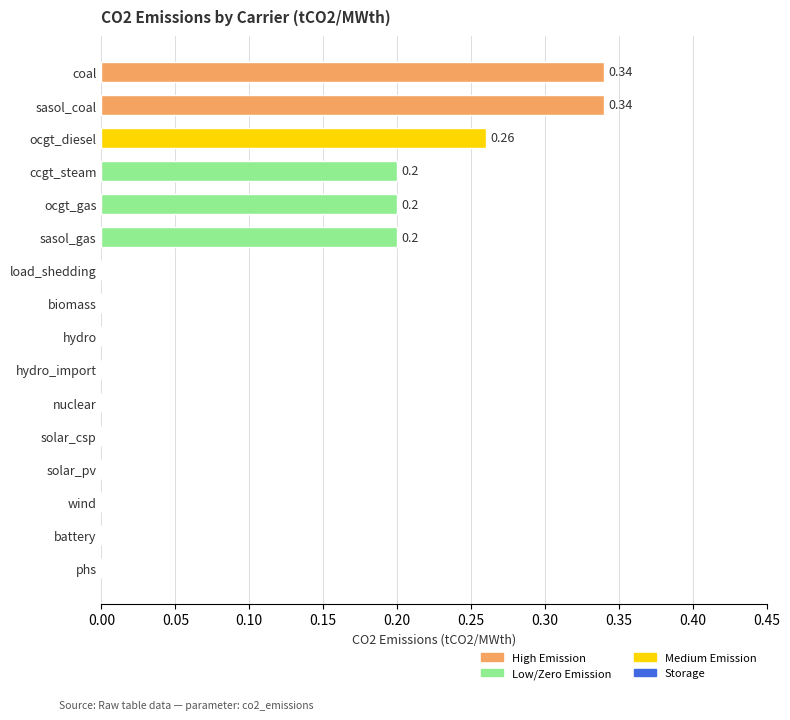

The chart shows a value of 0.0 at solar_pv. True or false?

True